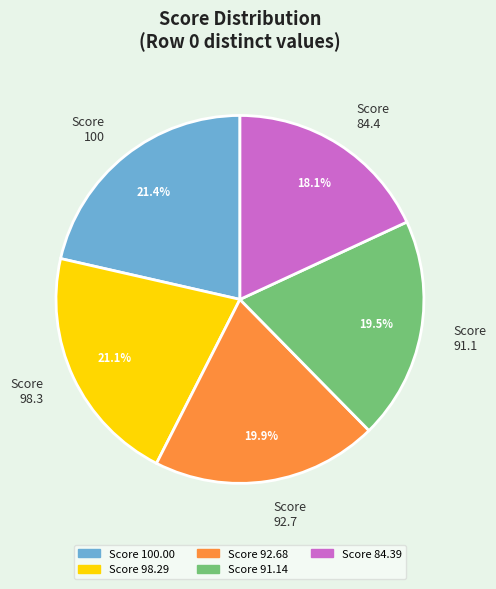

What is the ratio of the value at Score 92.68 to the value at Score 91.14?

1.0